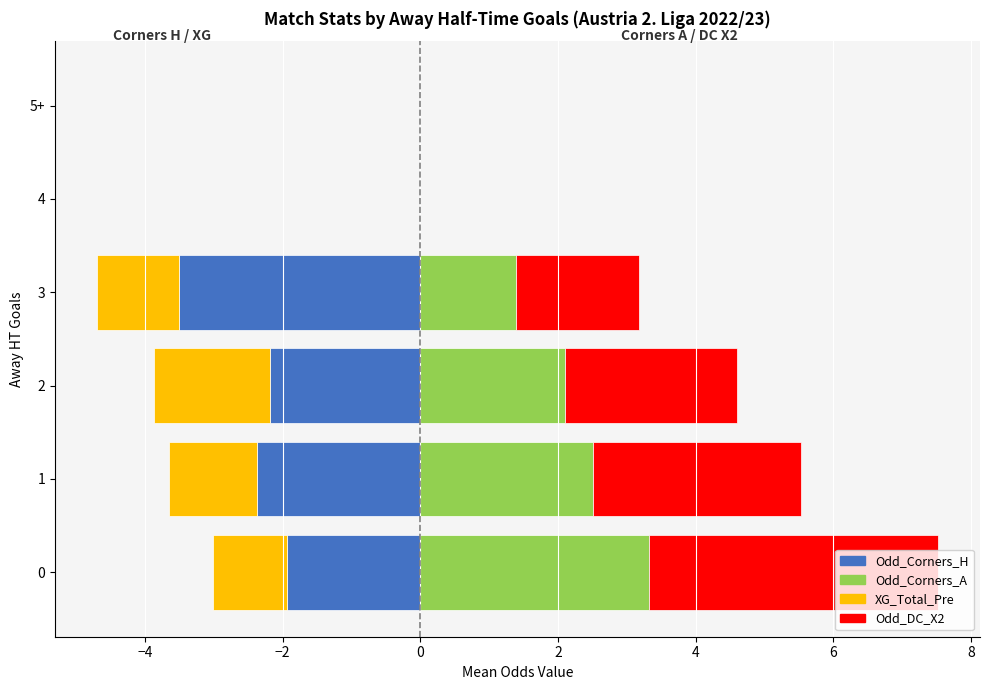

How many values in the Odd_Corners_A series exceed 2?

3